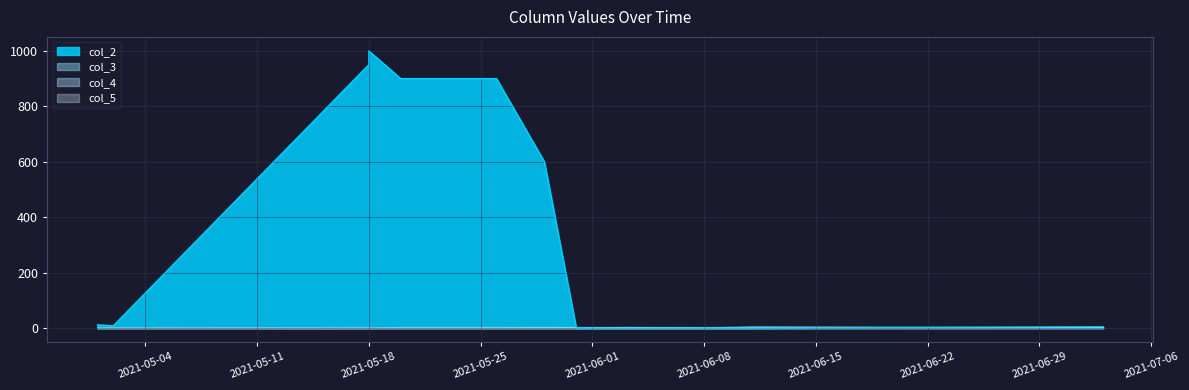

Reading right to left, what are all the values shown in this chart?

col_2: 5	0	0	0	0	0	0	600	900	900	900	1000	950	9	12
col_3: 3	7	5	2	4	2	3	2	1	1	1	3	4	1	2
col_4: 1	2	1	1	3	2	0	0	0	0	0	0	0	0	0
col_5: 4	4	4	4	4	4	4	4	4	4	4	0	0	2	1